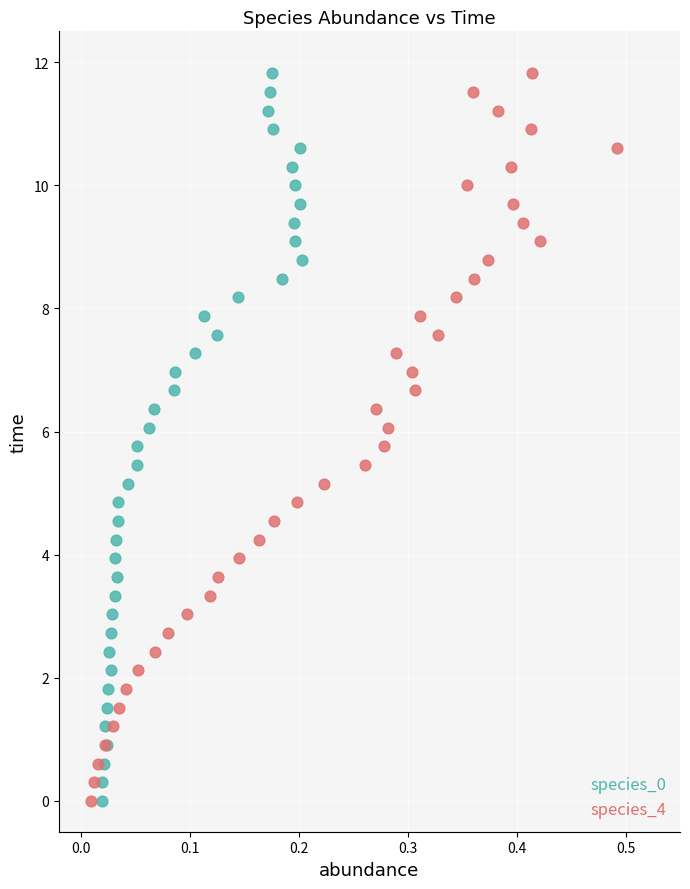

What are all the series names shown in the legend?

species_0, species_4